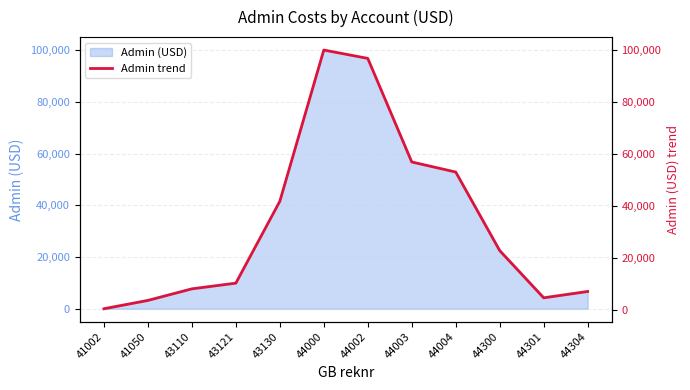

Reading left to right, extract all data points from this chart.

580	3786	8242	10433	41942	100133	96921	57066	53192	22957	4786	7230